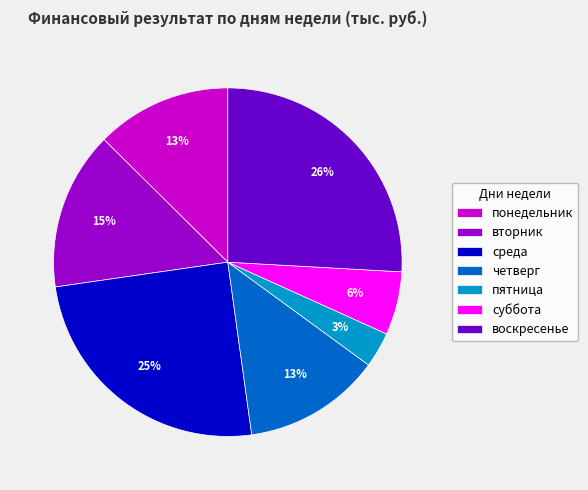

Combined, do вторник and суббота account for over 50%?

No